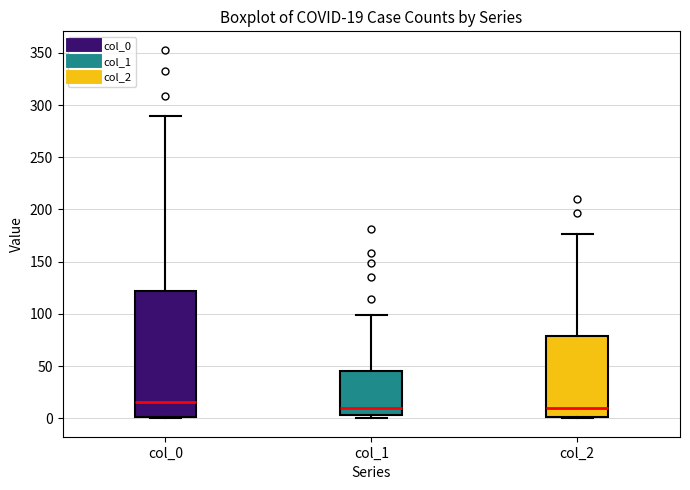

Which box's median line is the highest?

col_0